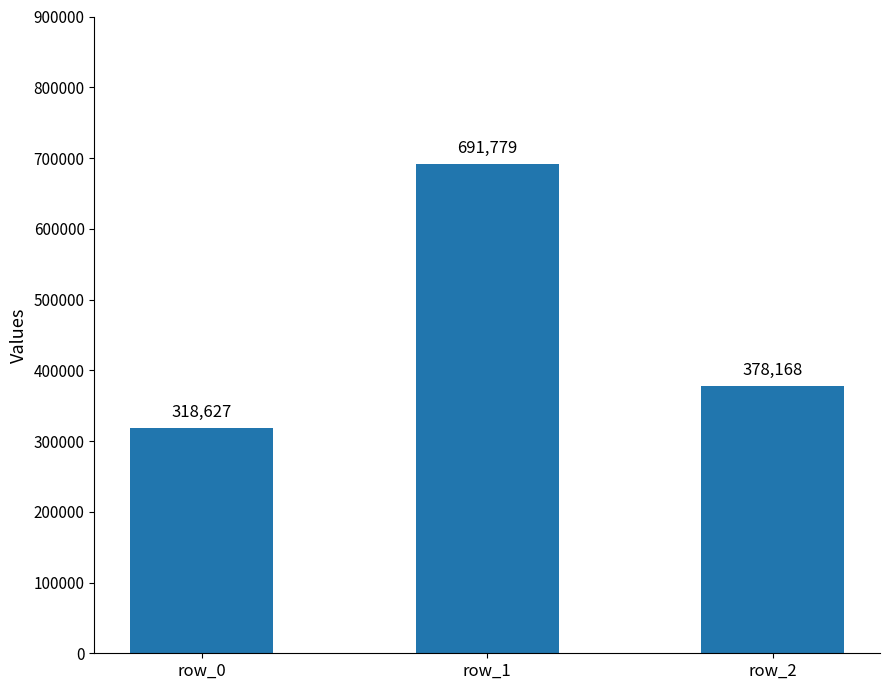

Where is the data nearest to the value 505203?

row_2